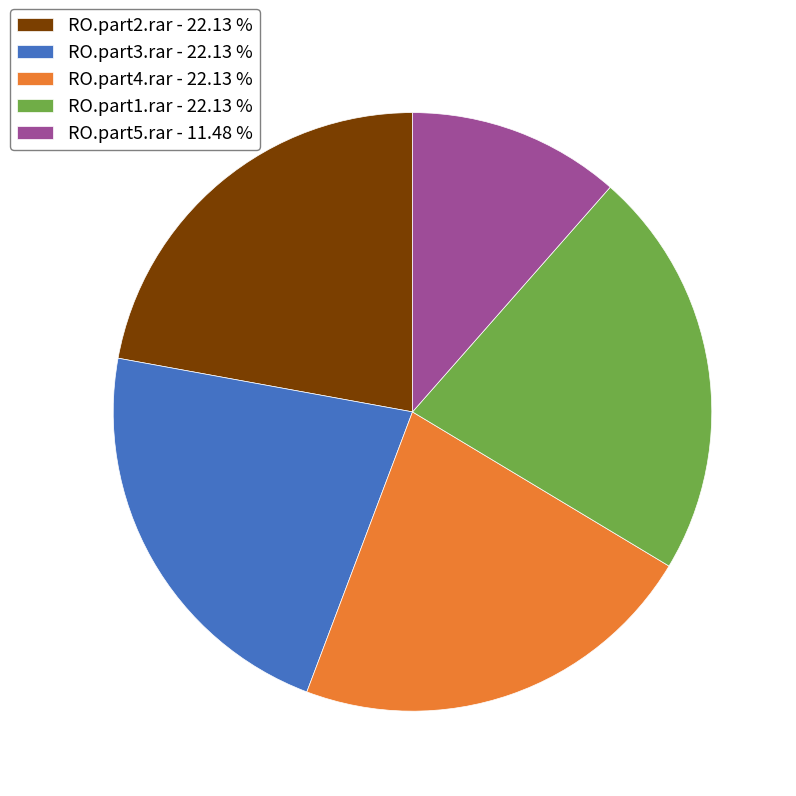

Approximately how many times larger is the value at RO.part2.rar - 22.13 % compared to RO.part5.rar - 11.48 %?

1.9